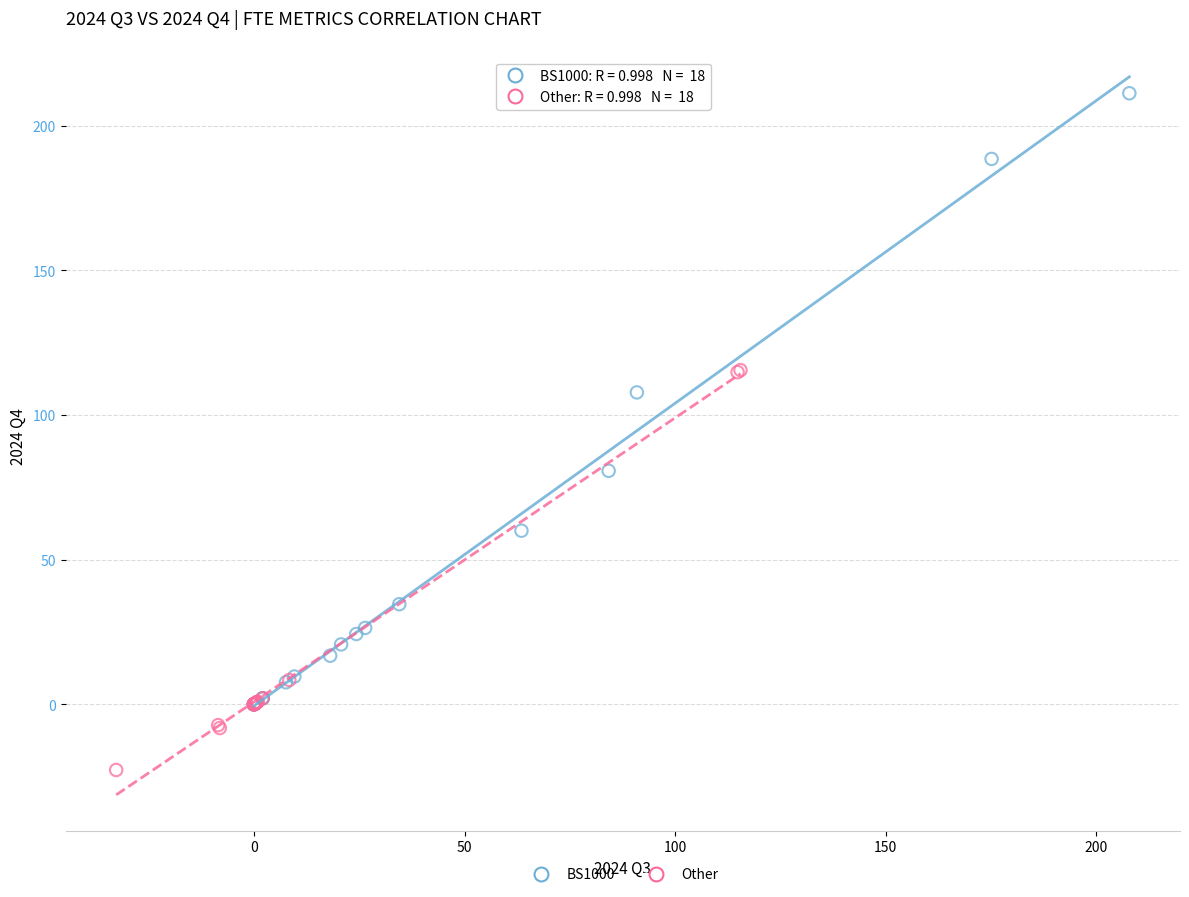

Which series reaches the maximum Y coordinate?

BS1000